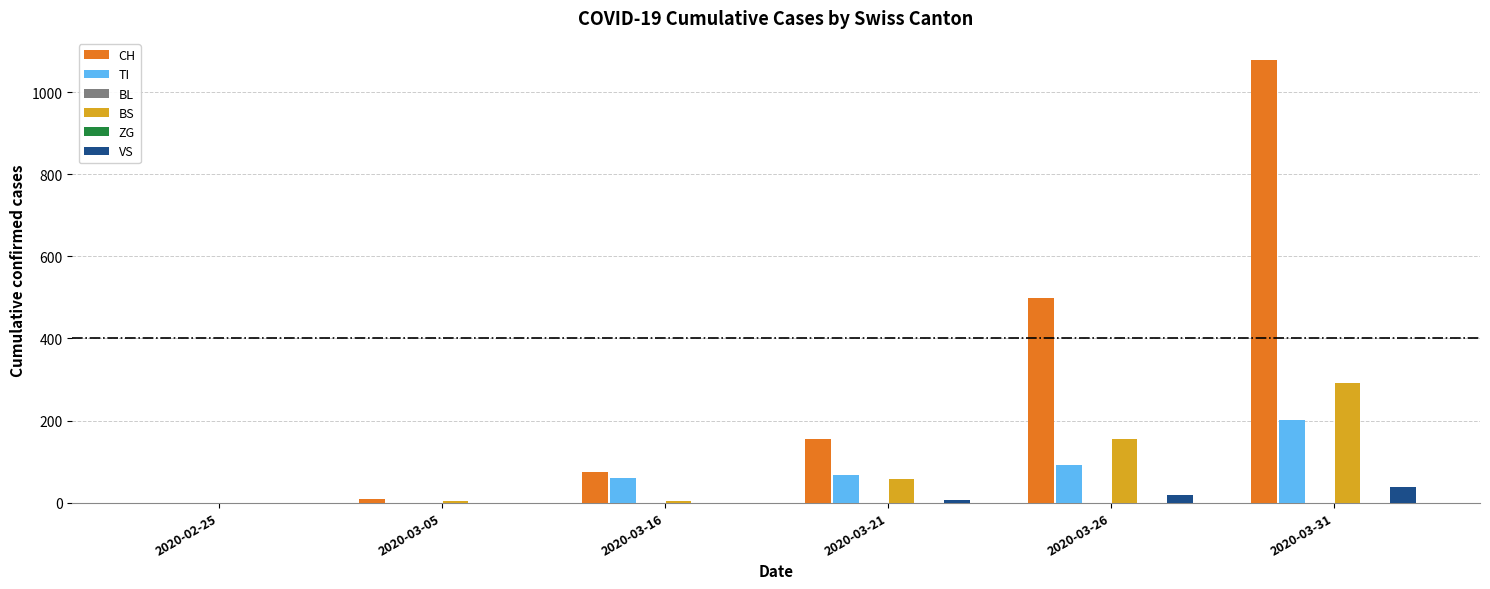

Which has a higher value, 2020-03-16 or 2020-02-25?

2020-03-16